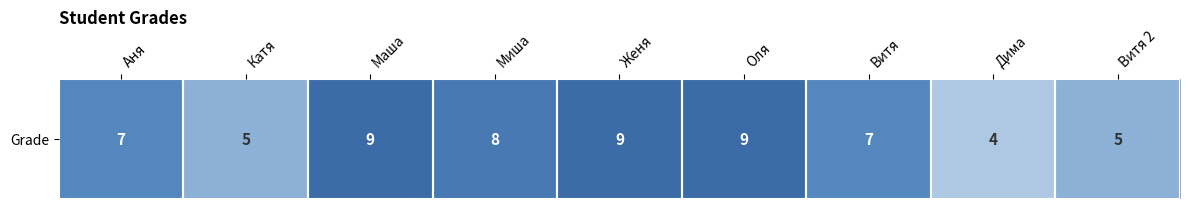

How many distinct data groups are displayed?

1